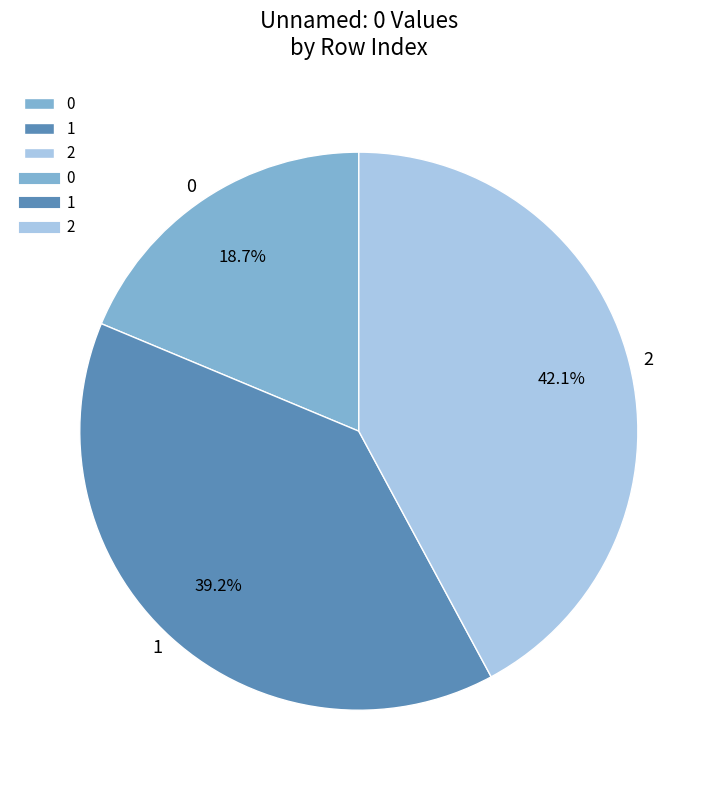

Which has a higher value, 1 or 0?

1